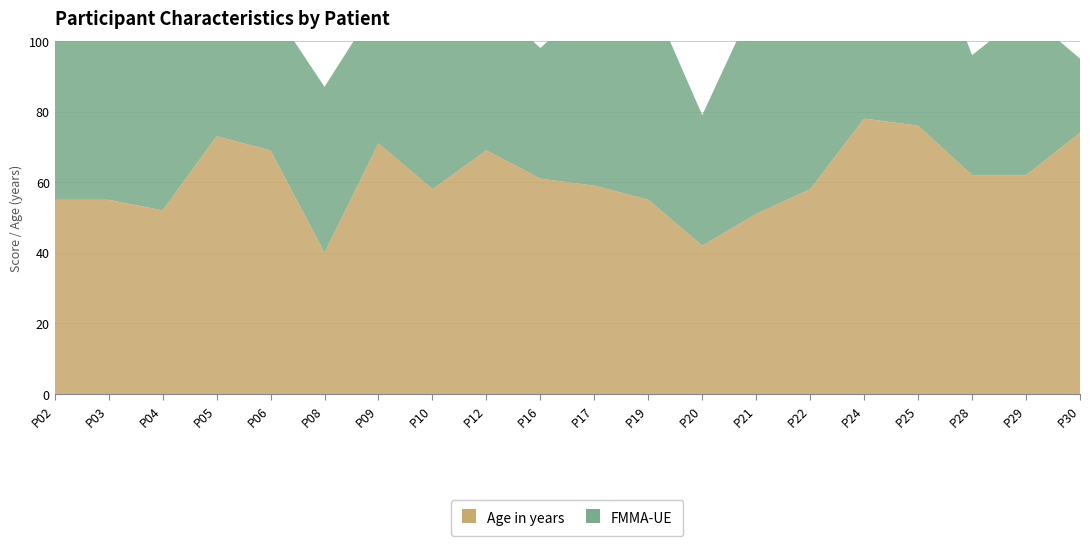

Reading left to right, extract all data points from this chart.

Age in years: P02=55	P03=55	P04=52	P05=73	P06=69	P08=40	P09=71	P10=58	P12=69	P16=61	P17=59	P19=55	P20=42	P21=51	P22=58	P24=78	P25=76	P28=62	P29=62	P30=74
FMMA-UE: P02=54	P03=55	P04=55	P05=38	P06=41	P08=47	P09=40	P10=49	P12=43	P16=37	P17=53	P19=59	P20=37	P21=61	P22=42	P24=48	P25=60	P28=34	P29=46	P30=21